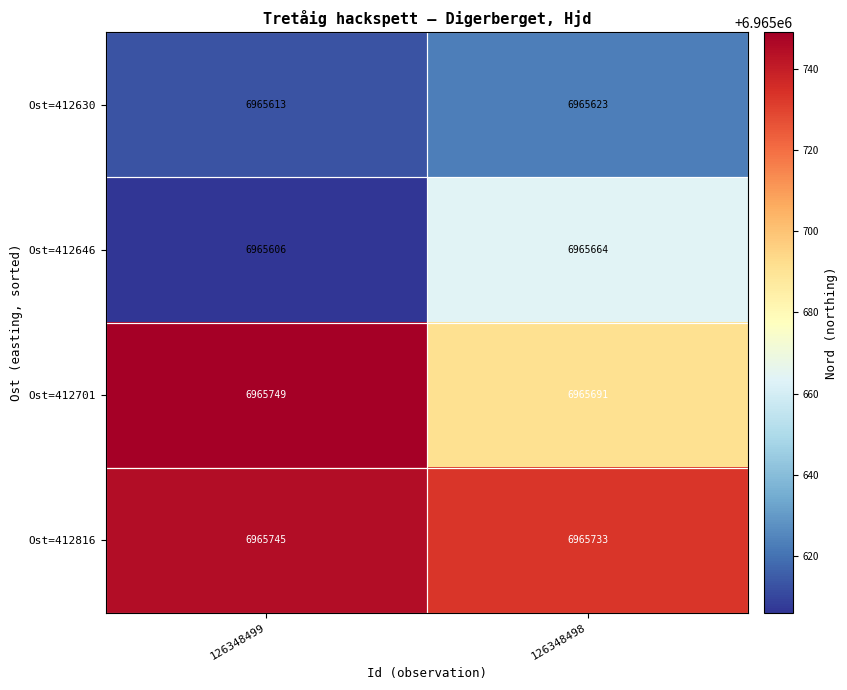

What is the greatest value displayed?

6965749